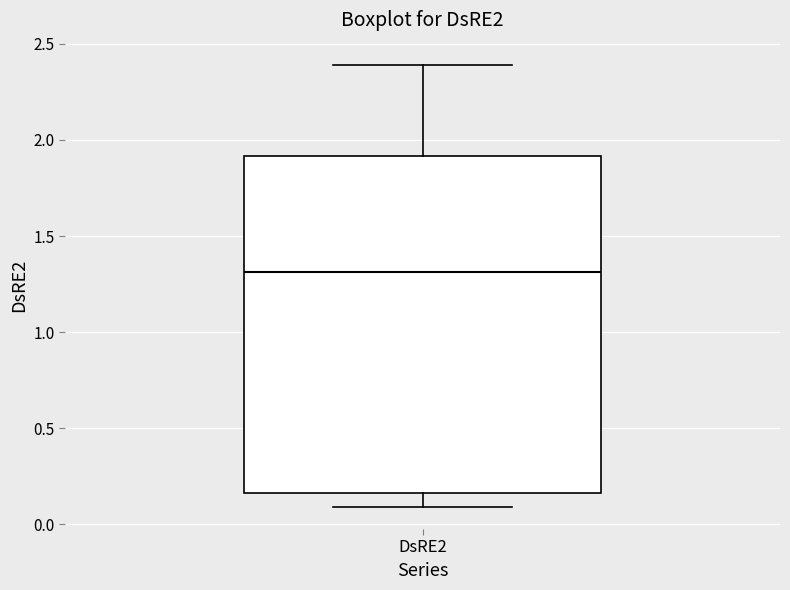

Read this box plot against the y-axis: the position of the median line, the range covered by the box, and the ends of both whiskers. The values are not printed on the chart, so give them approximately, as read against the axis.

median 1.30, box 0.15 to 1.90, whiskers 0.10 to 2.40